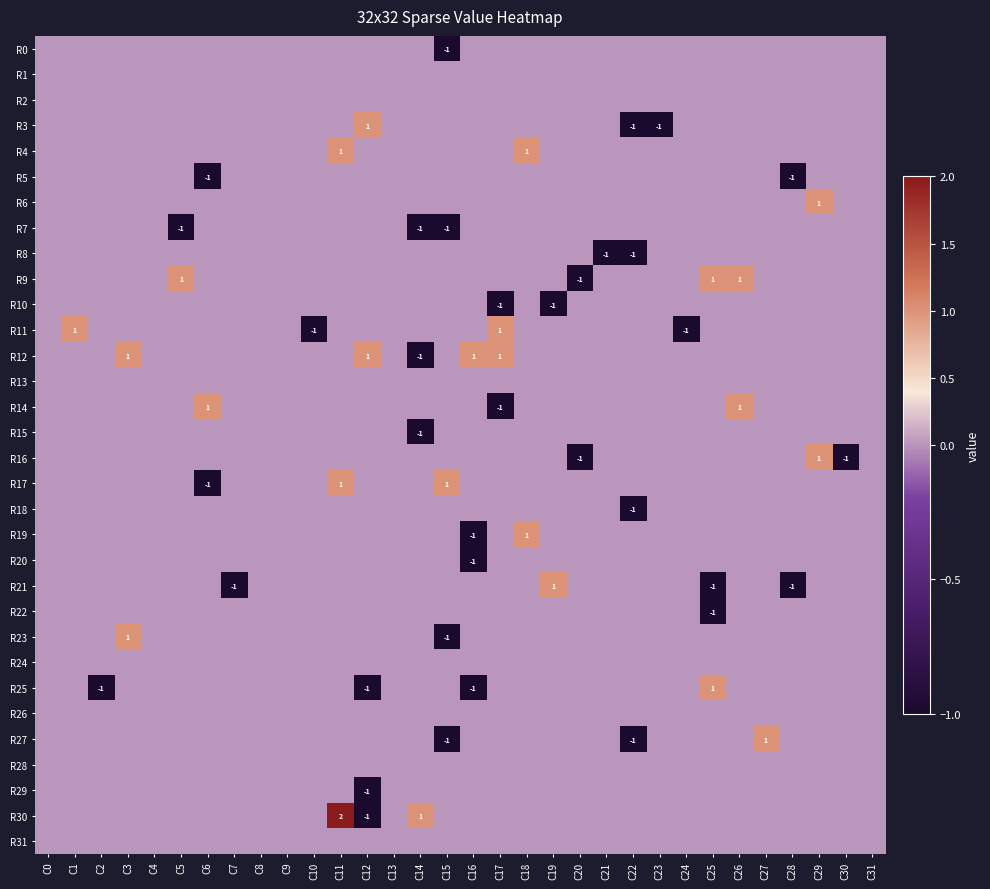

Which category has the lowest value in the R18 series?

C22